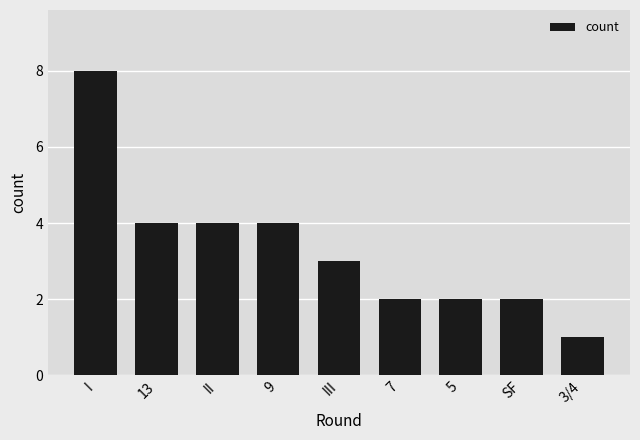

What is the average value?

3